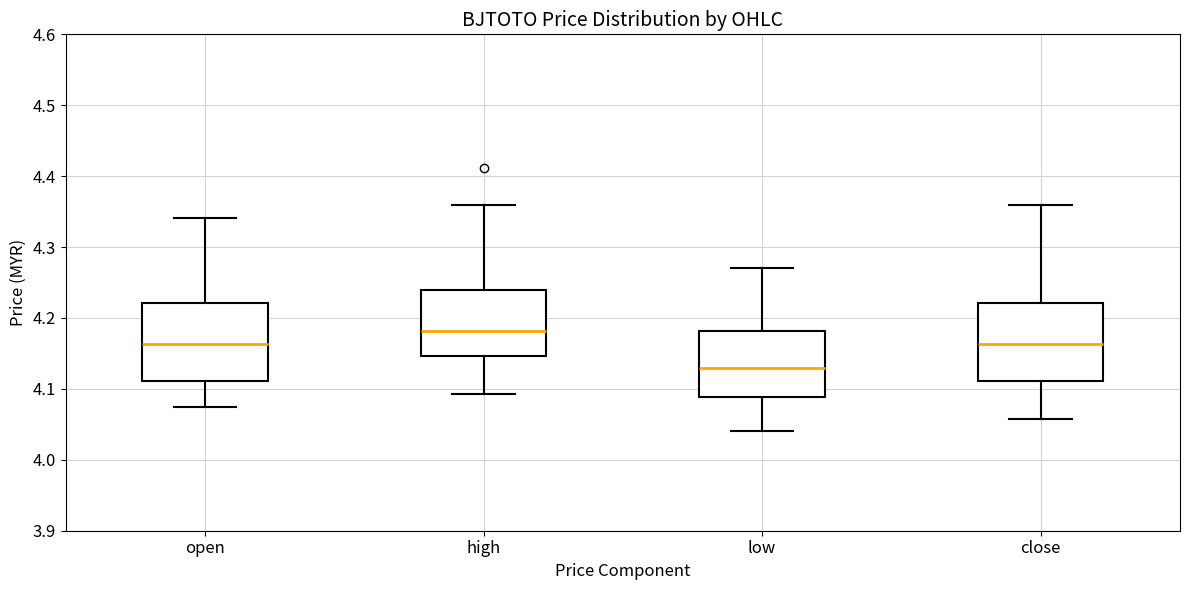

Which box's median line is the highest?

high